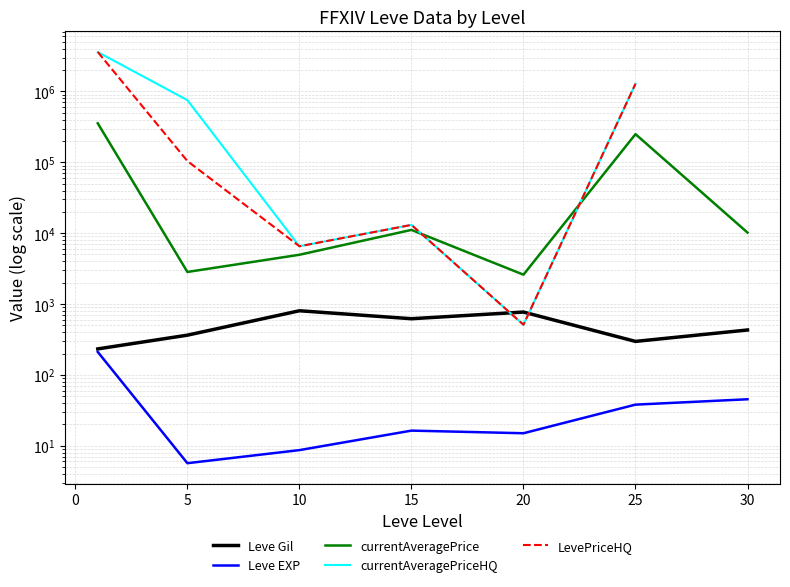

How many data points in LevePriceHQ are above 104111?

3